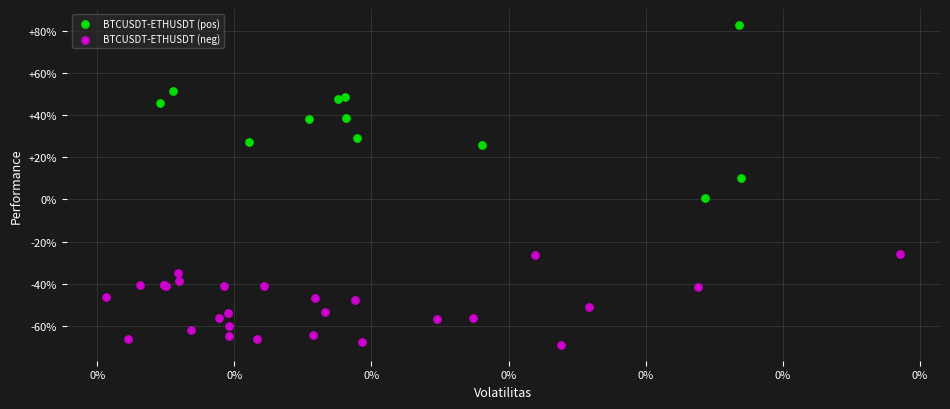

What are all the series names shown in the legend?

BTCUSDT-ETHUSDT (pos), BTCUSDT-ETHUSDT (neg)